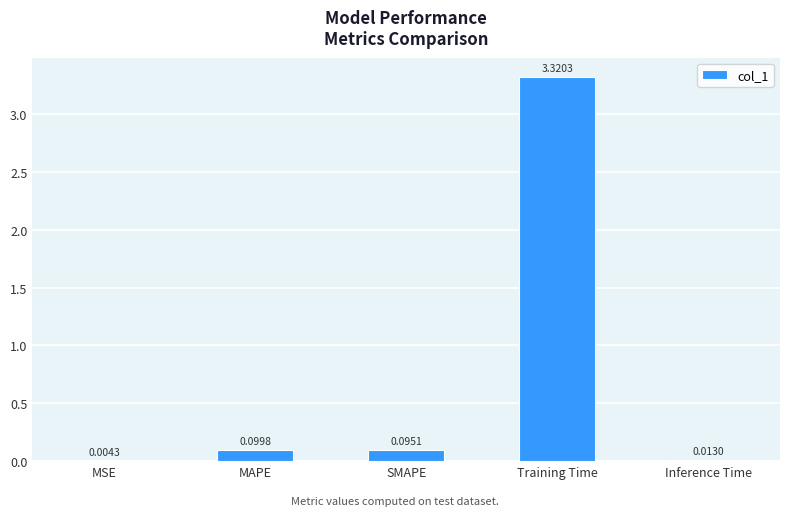

Which has a higher value, MAPE or Inference Time?

MAPE